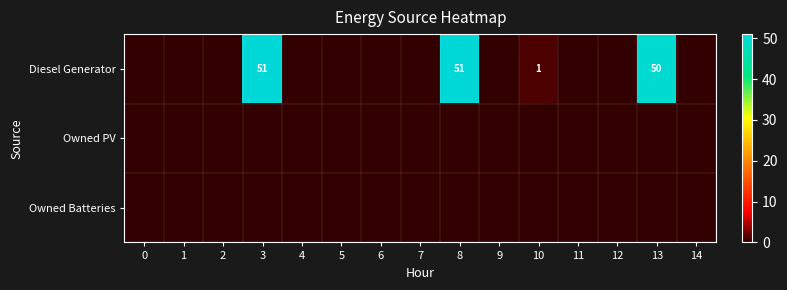

Is it true that Diesel Generator equals 51 at 8?

True